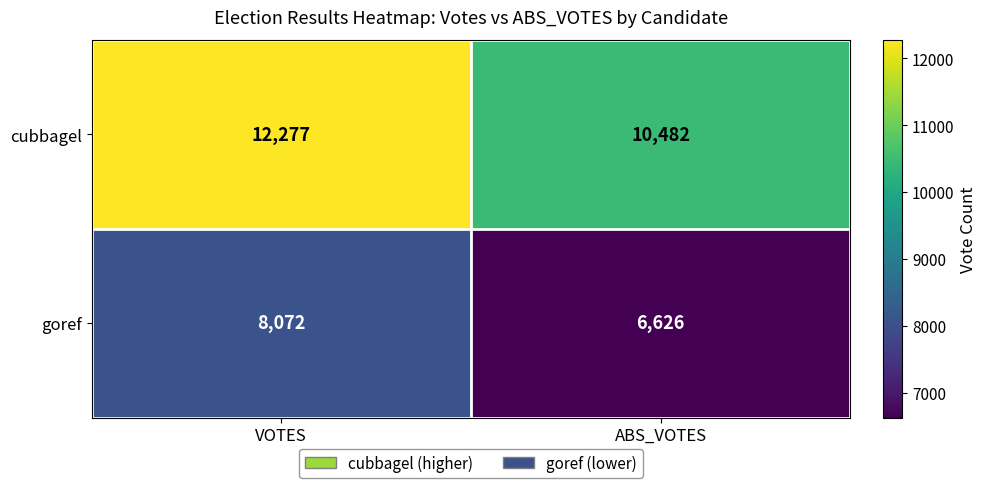

Which series has the largest total across all categories?

cubbagel